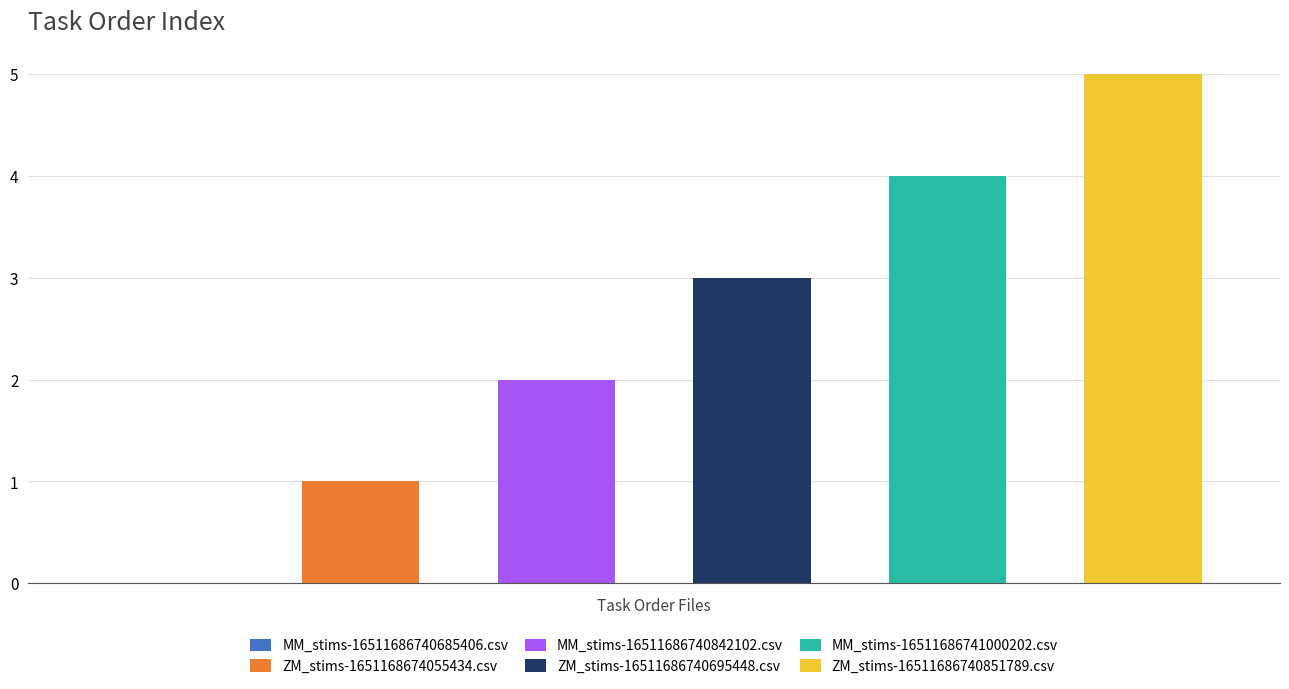

Between MM_stims-16511686740842102.csv and MM_stims-16511686741000202.csv, which is larger?

MM_stims-16511686741000202.csv